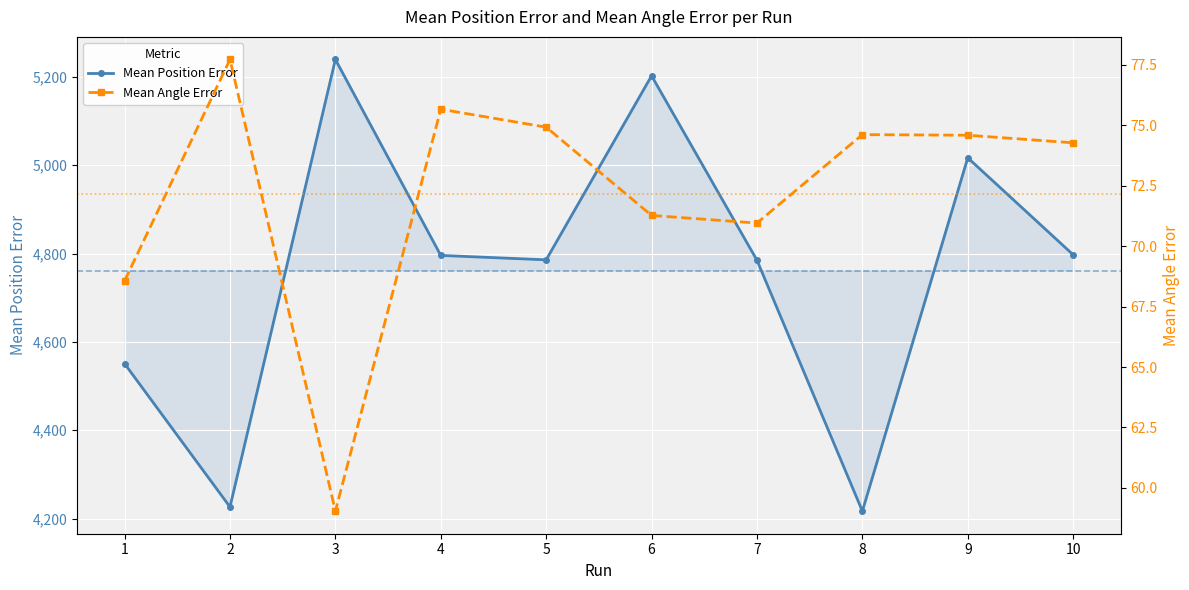

Between 9 and 1, which is larger?

9